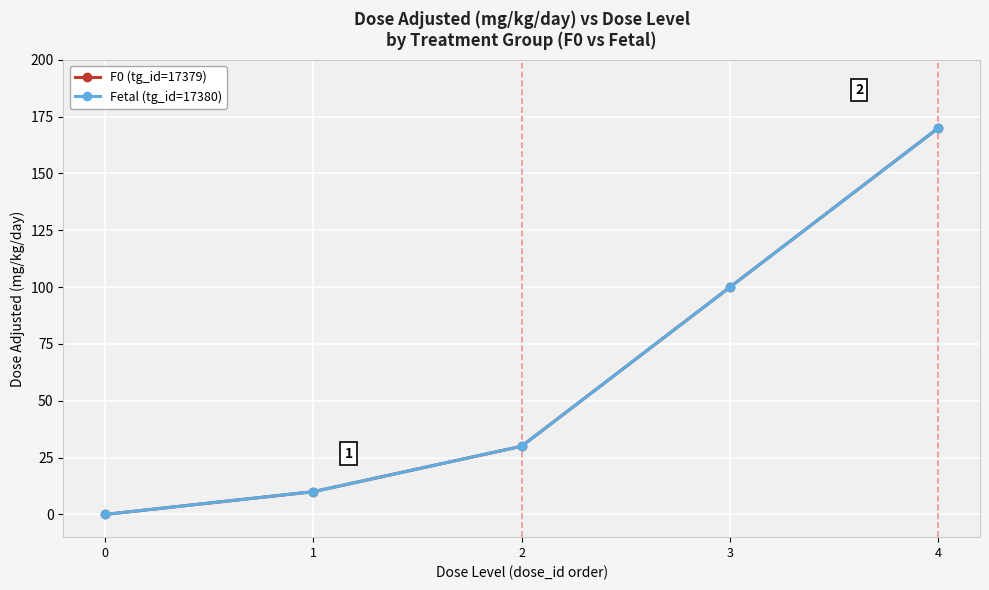

Is this an area chart (filled region under the line)?

No